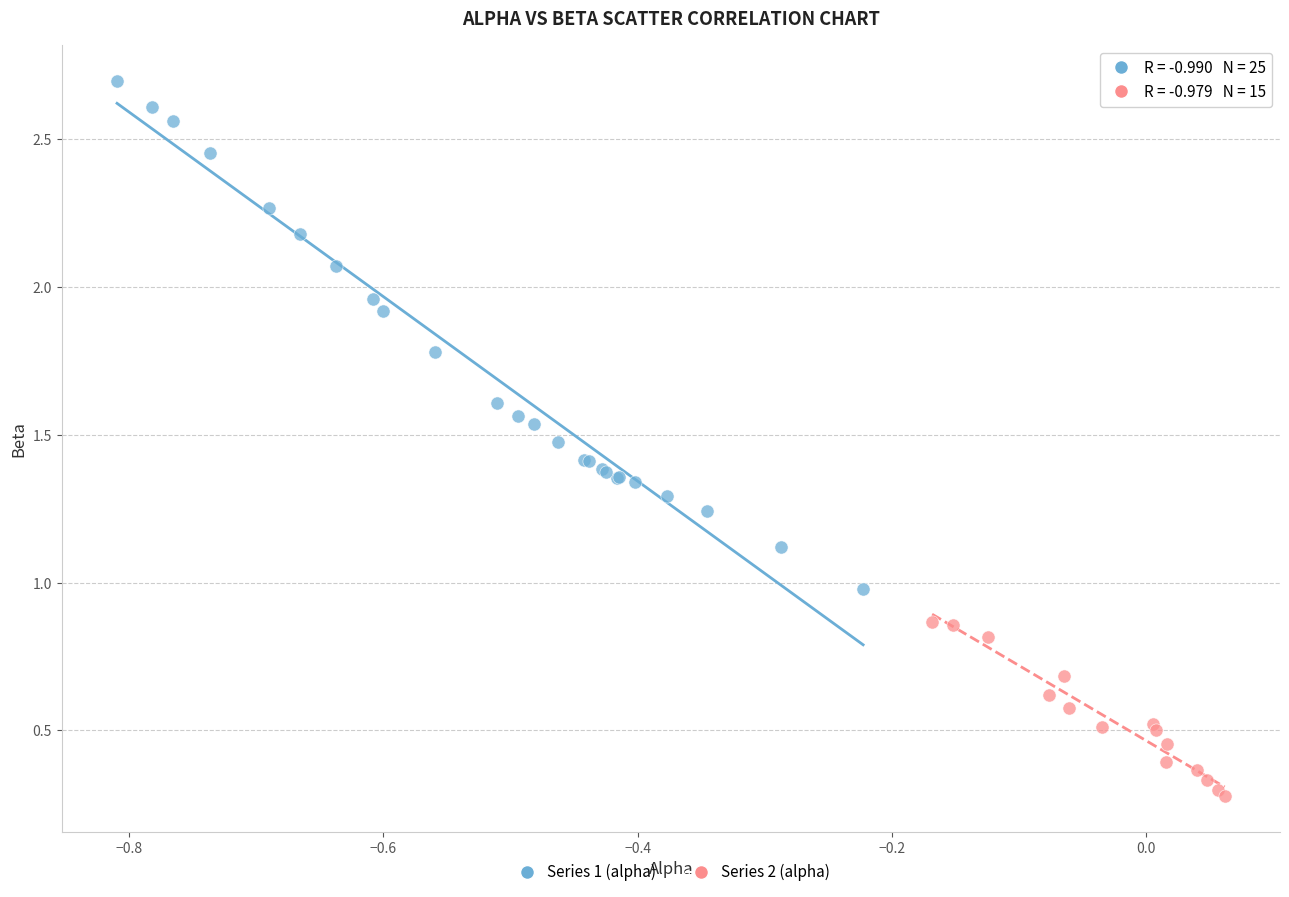

Which series contains the lowest Y value?

Series 2 (alpha)